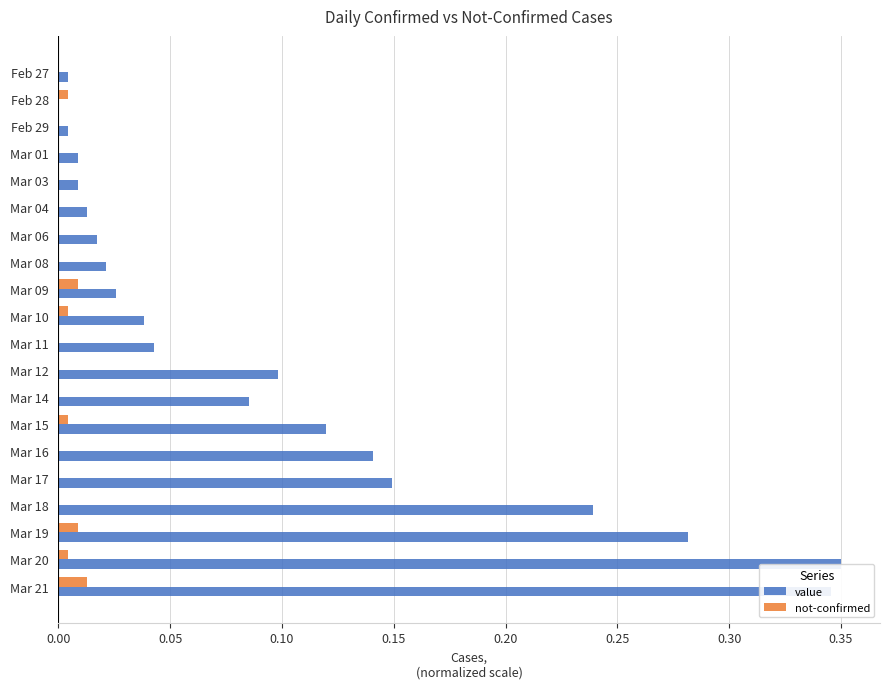

The value of not-confirmed at Mar 16 is 0.0. True or false?

True